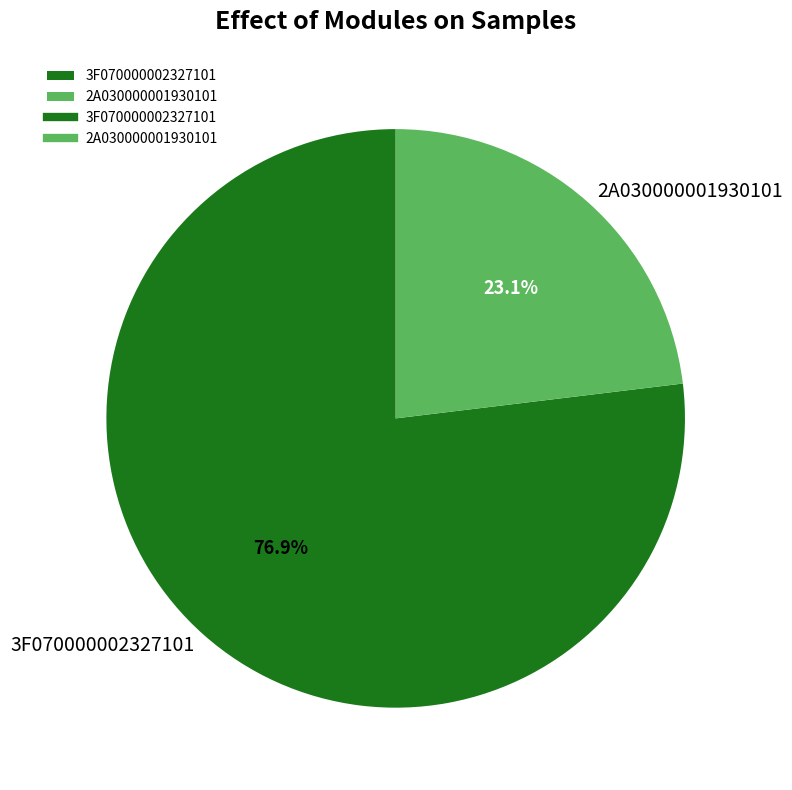

To the nearest percent, what is the difference between the 2A030000001930101 and 3F070000002327101 slice percentages?

54%